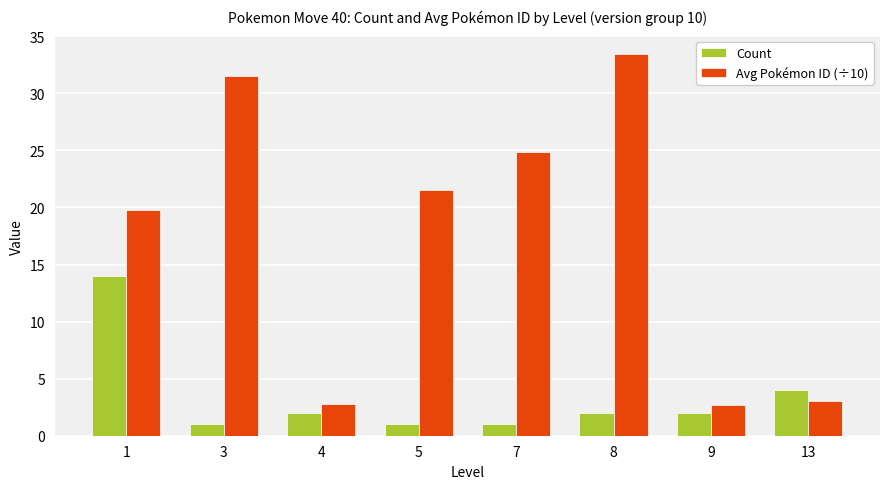

What is the sum of the Count values at 8 and 13?

6.0